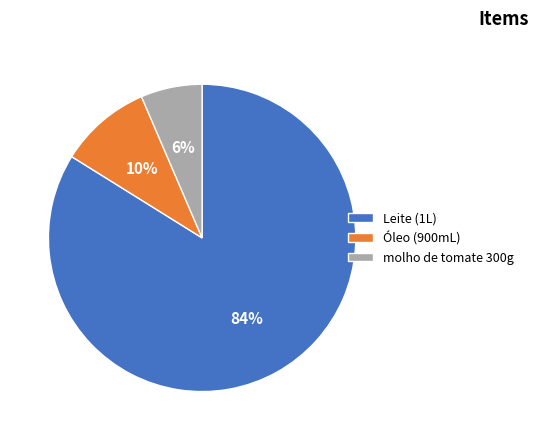

How many slices are in this pie chart?

3